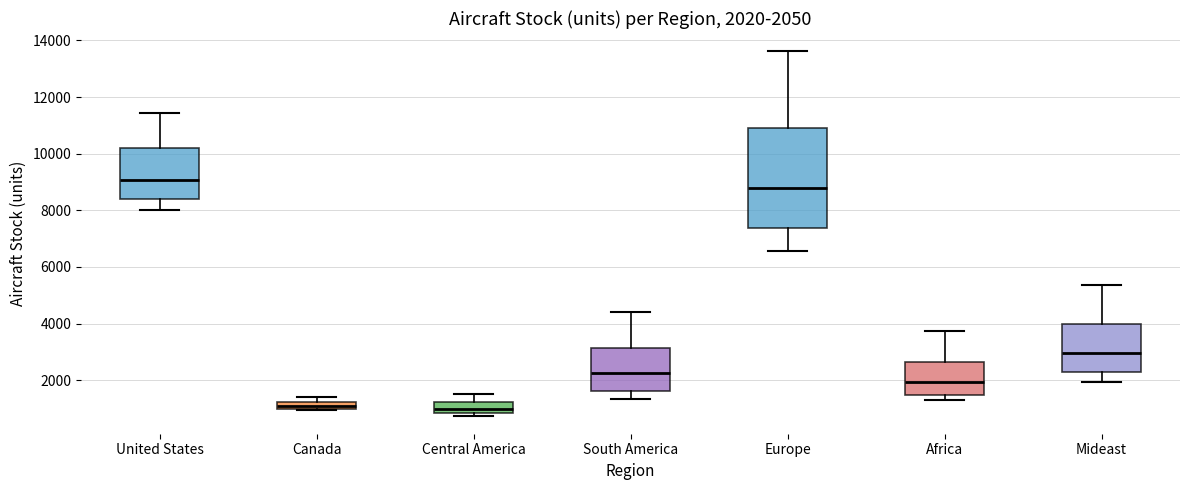

Which box is the tallest, from its lower edge to its upper edge?

Europe